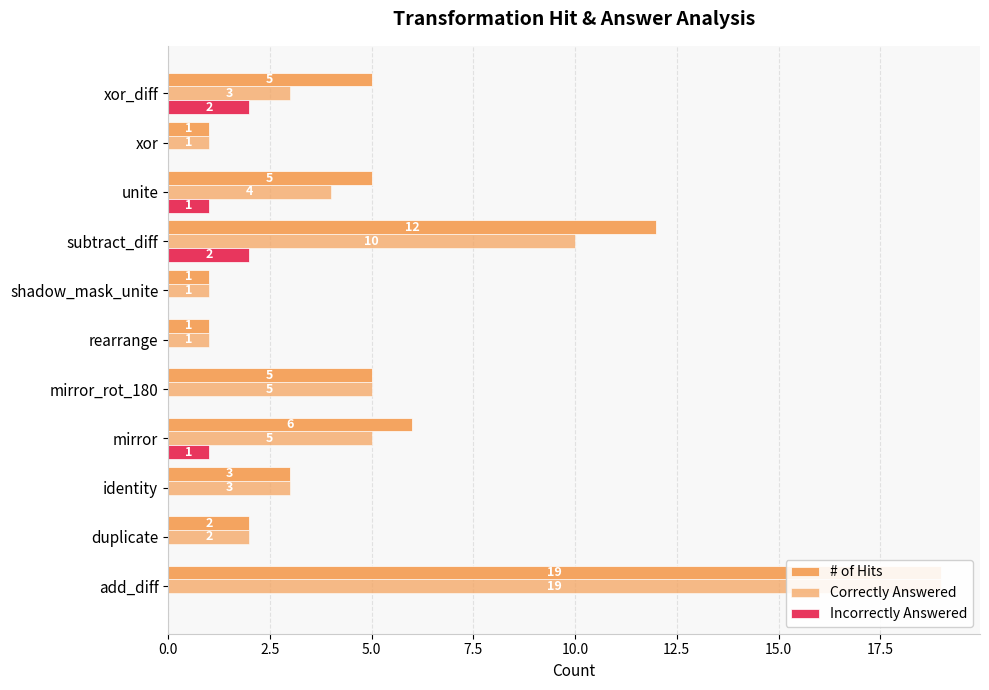

How many bars are there in each group?

3